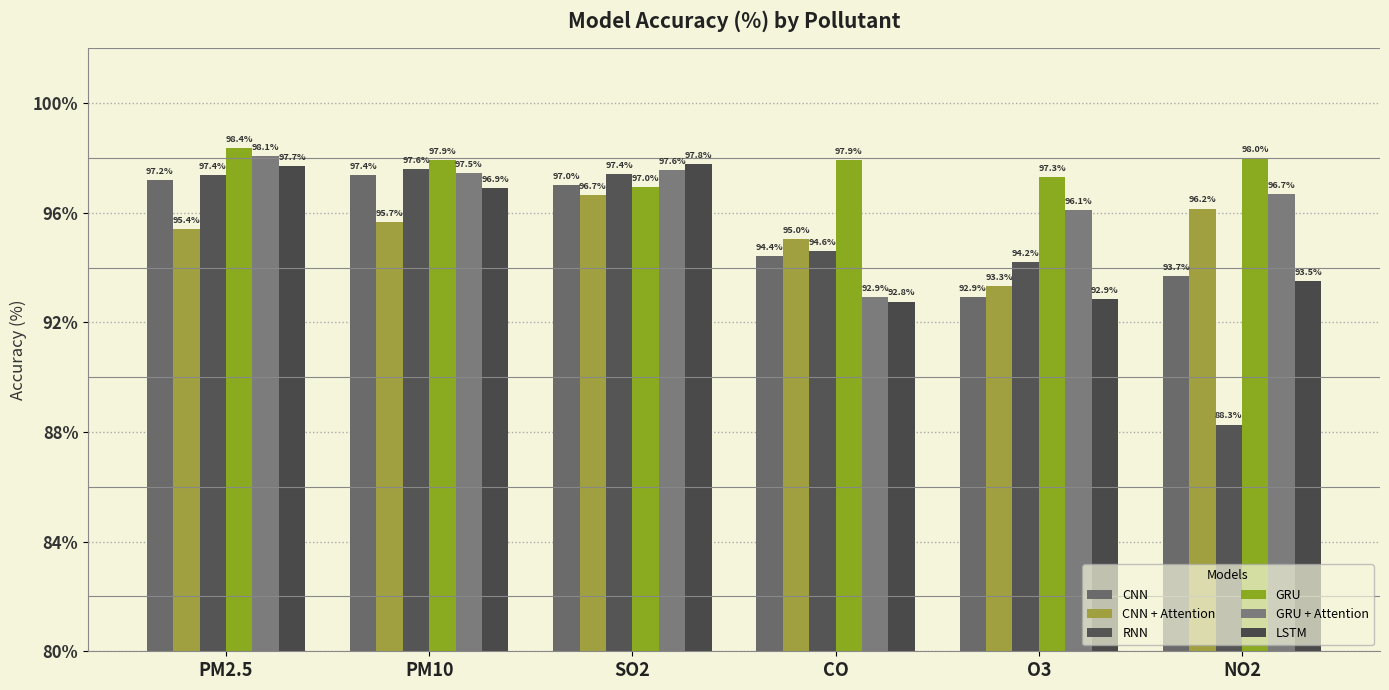

How many groups of bars are there?

6